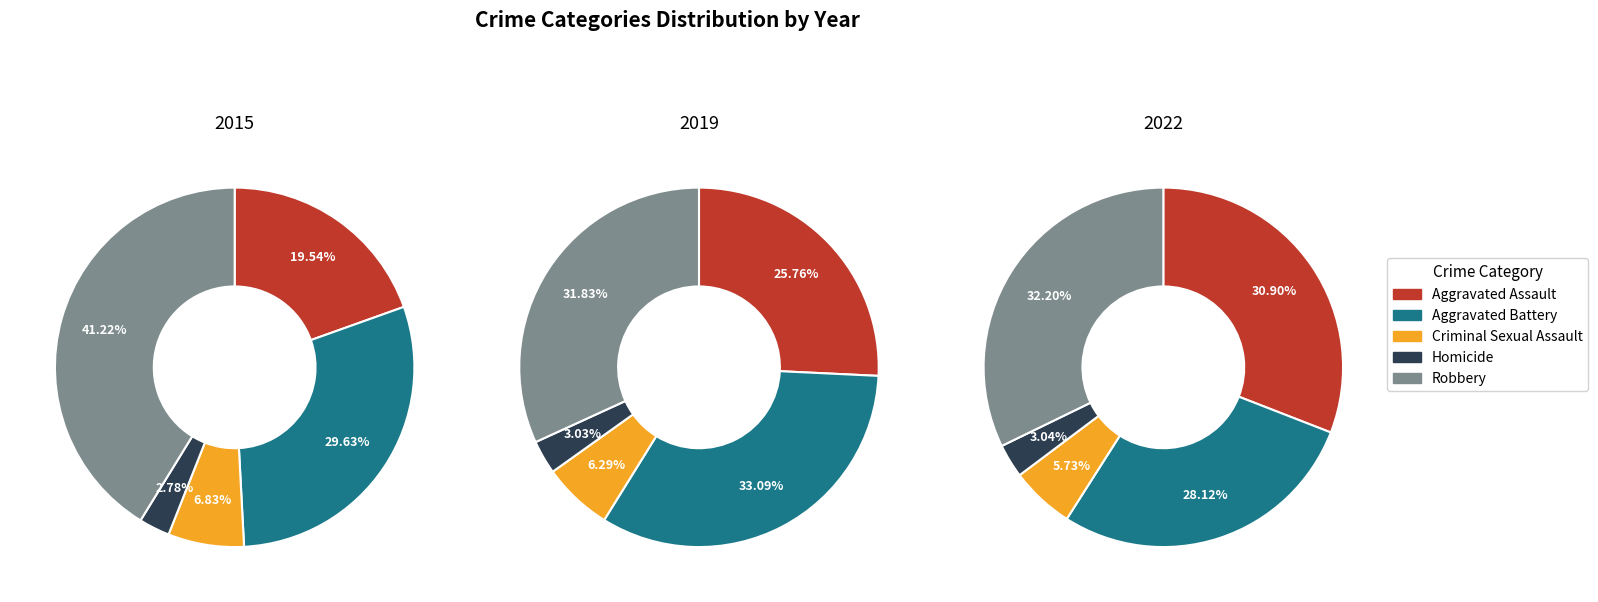

What is the smallest slice in the pie chart?

Homicide